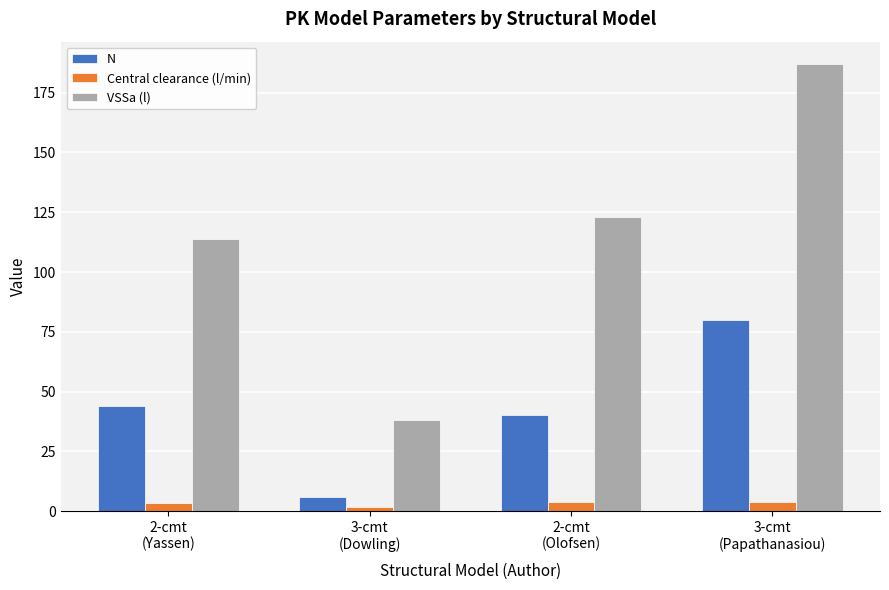

The N series shows 70.4 at 2-cmt
(Yassen). True or false?

False